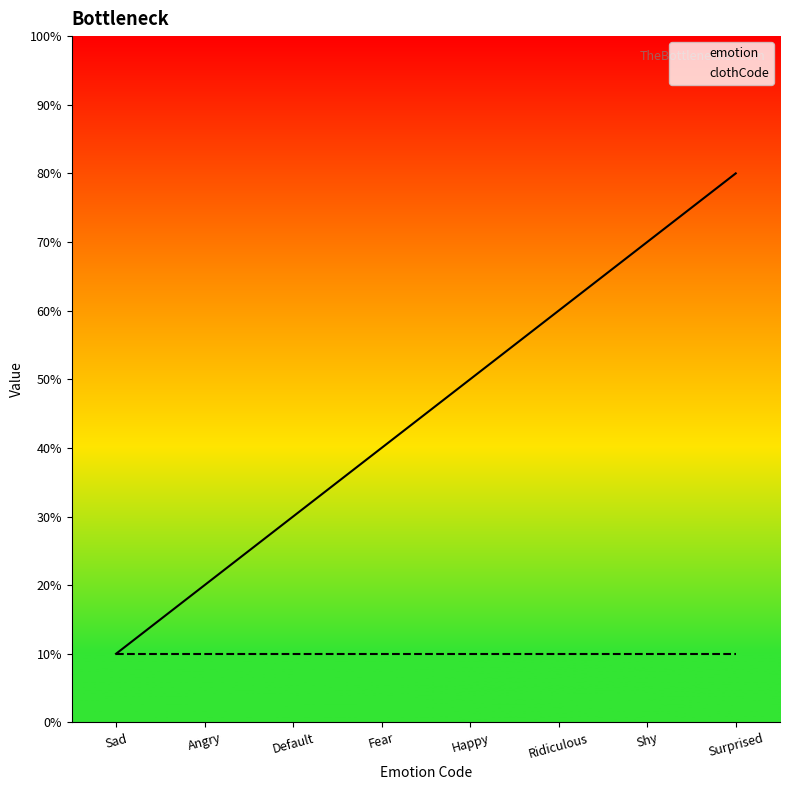

What is the label of the 1st point from the right?

Surprised